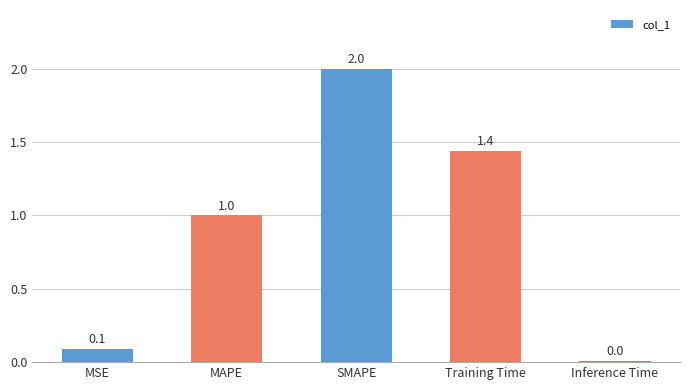

What is the label of the 3rd bar from the left?

SMAPE